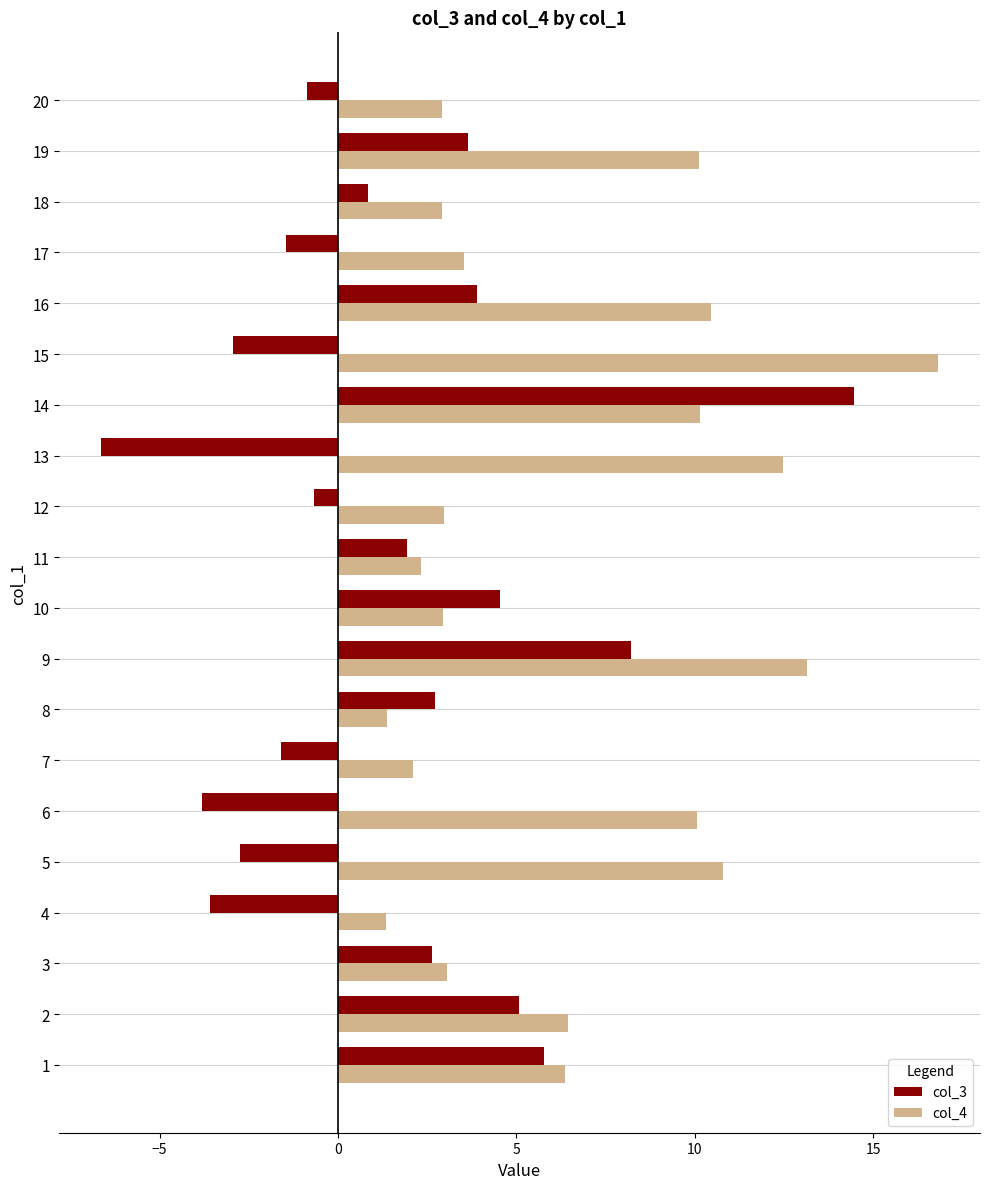

List the series in order of their peak value, lowest first.

col_3, col_4